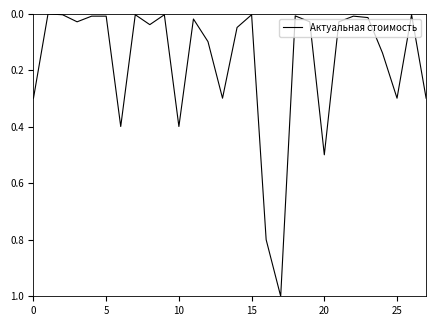

What is the maximum value shown in the chart?

1.0